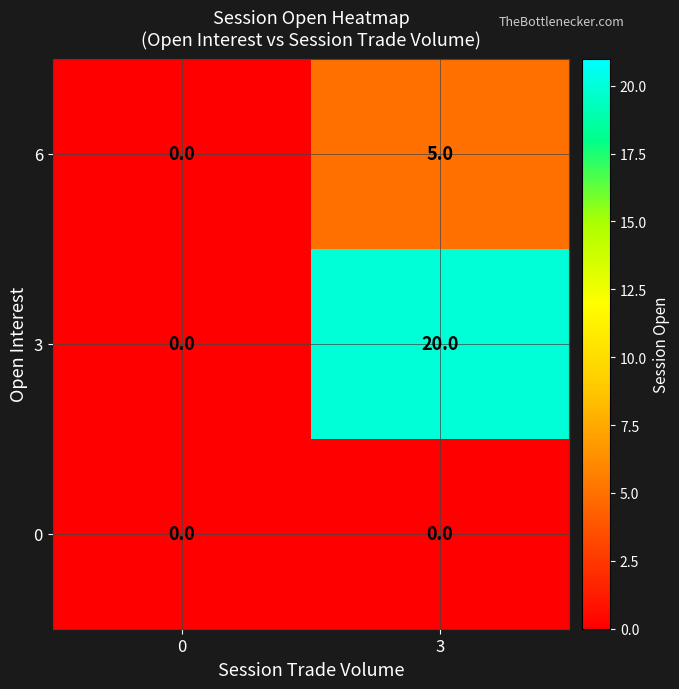

Rank the series by their average value, from lowest to highest.

0, 6, 3